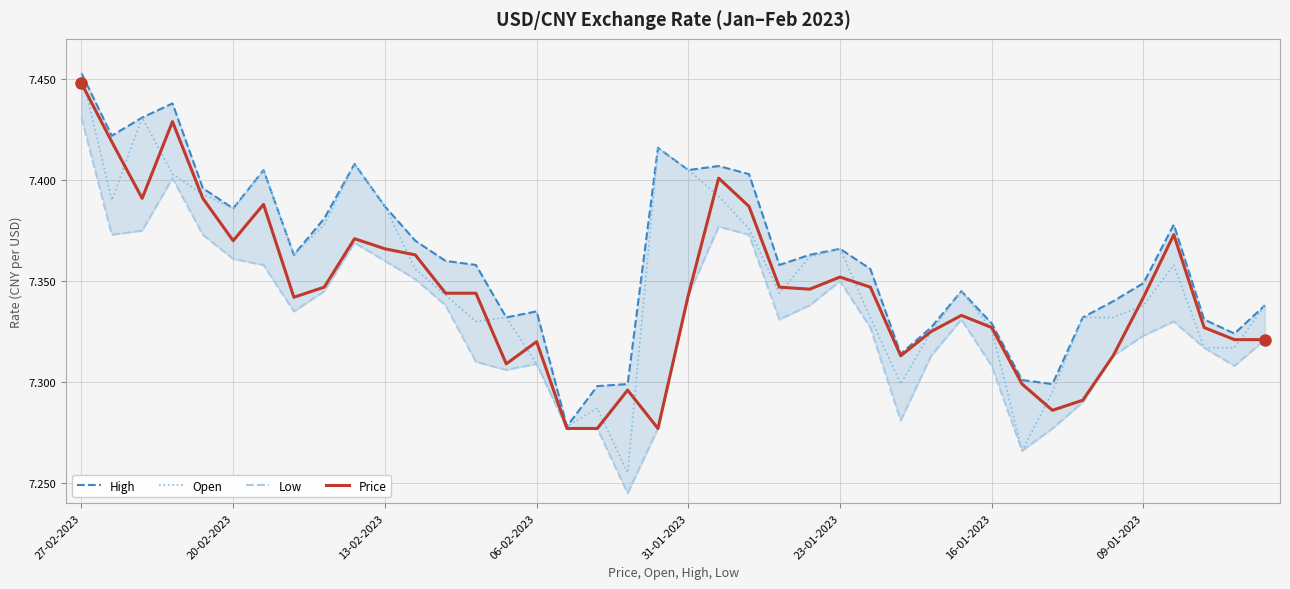

In High, how many points are lower than both neighbors (excluding endpoints)?

10